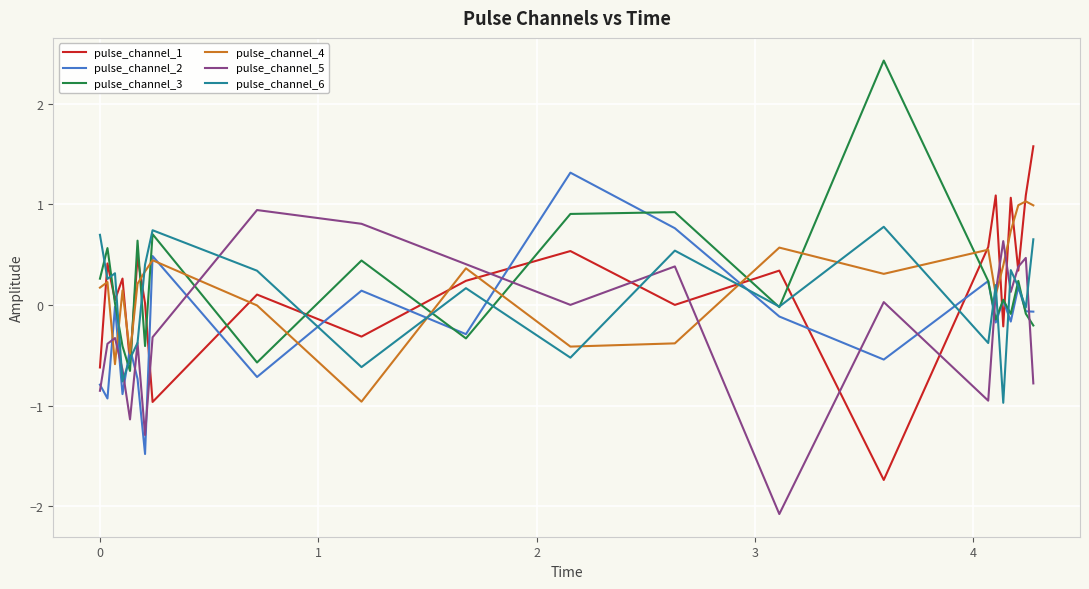

In pulse_channel_5, how many points are lower than both neighbors (excluding endpoints)?

6